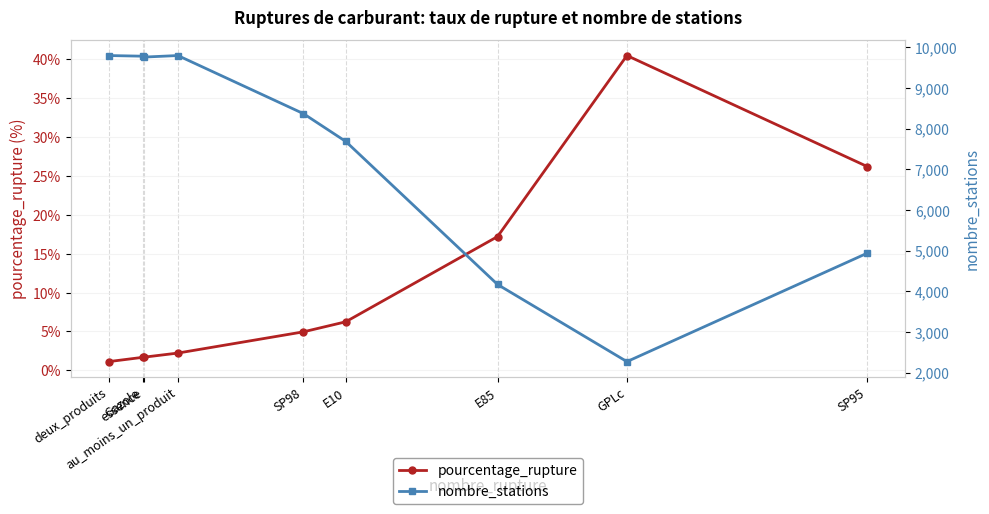

What is the difference between the second highest and minimum values in the nombre_stations series?

7529.0